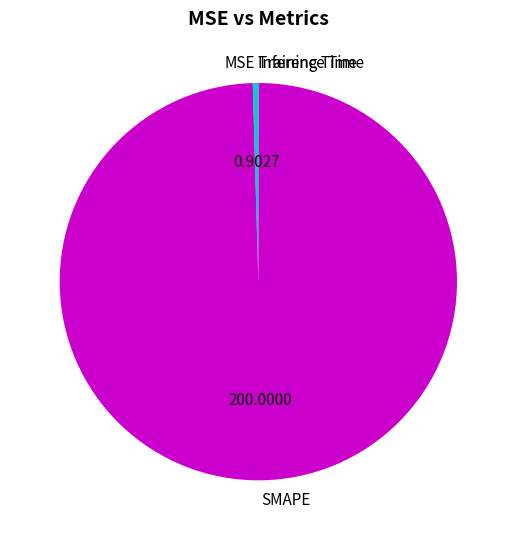

Is there a majority slice in this chart?

Yes